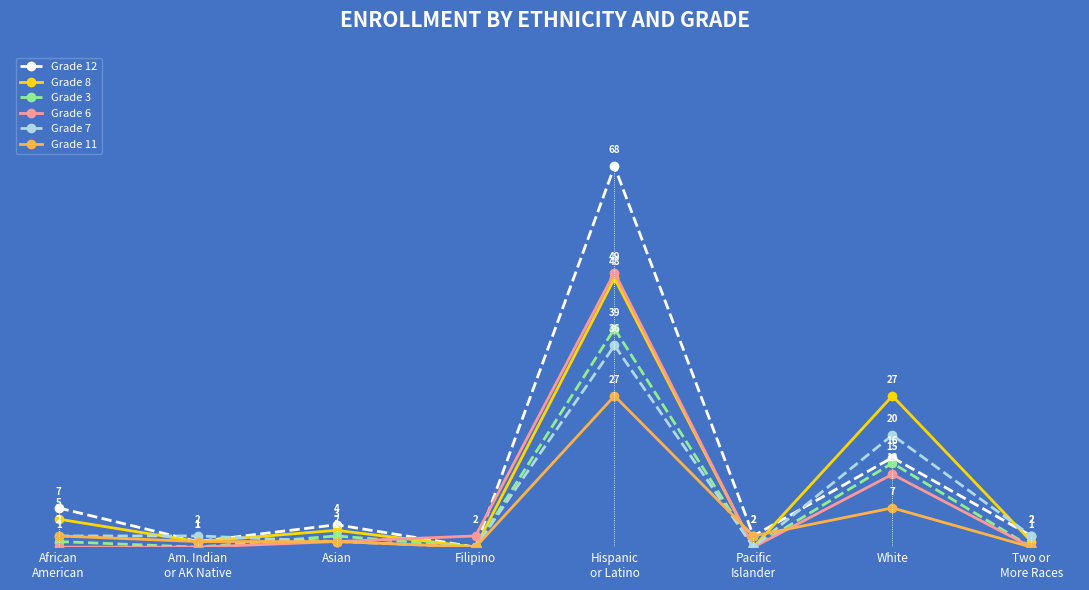

What is the spread (max minus min) of values at Asian?

3